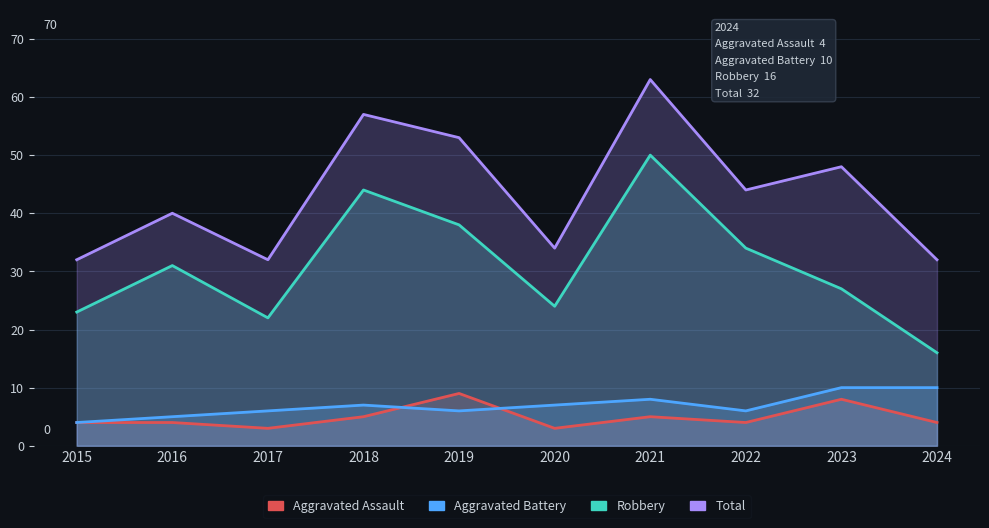

The Robbery series shows 16 at 2020. True or false?

False